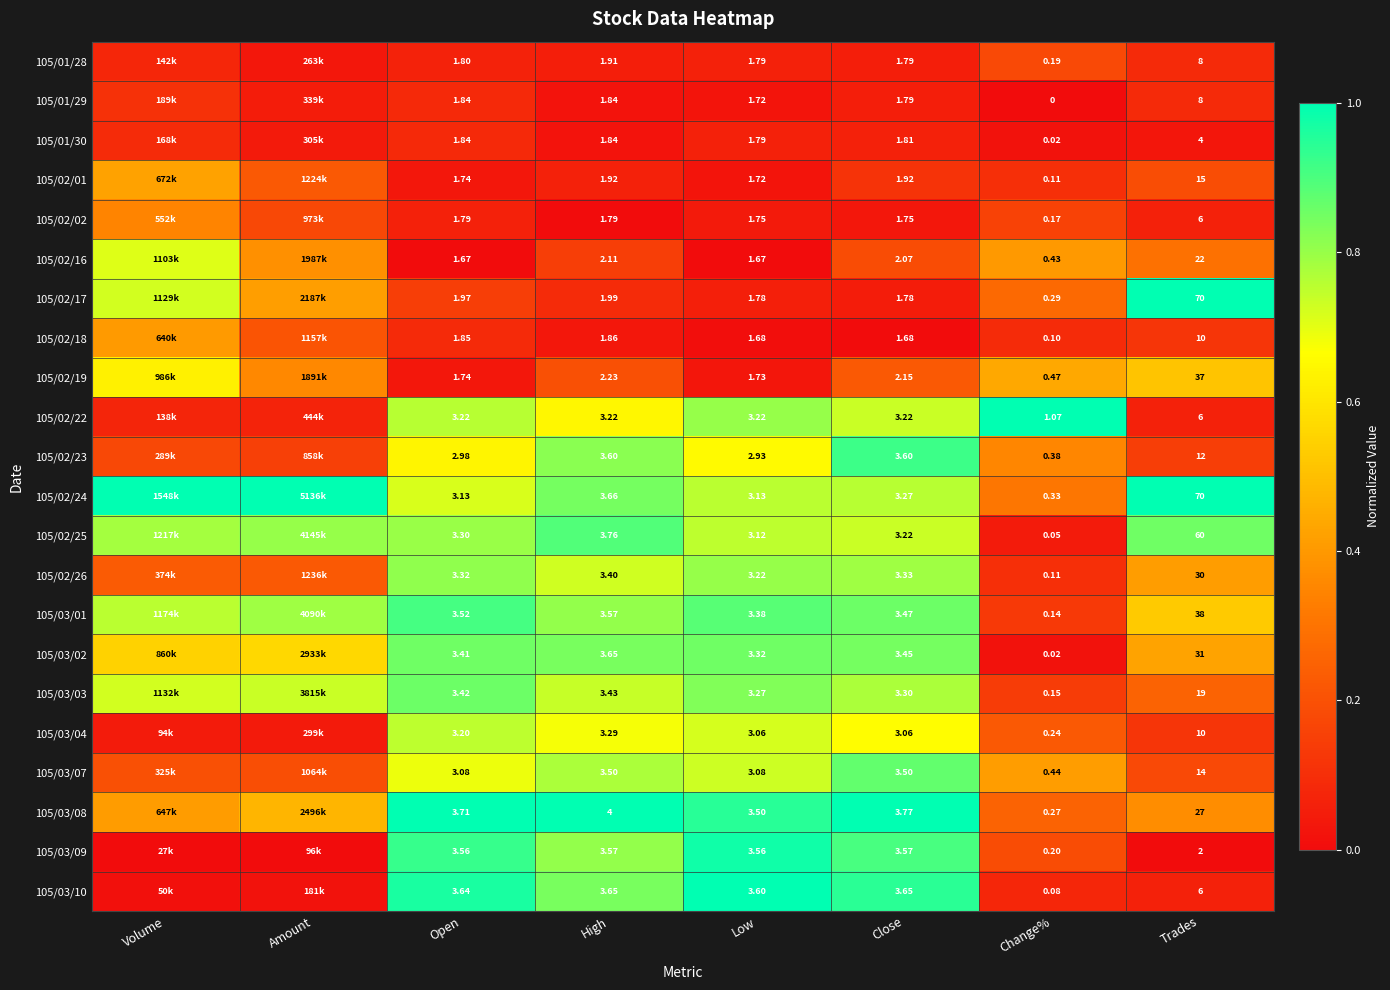

What is the minimum value for 105/02/24?

0.3